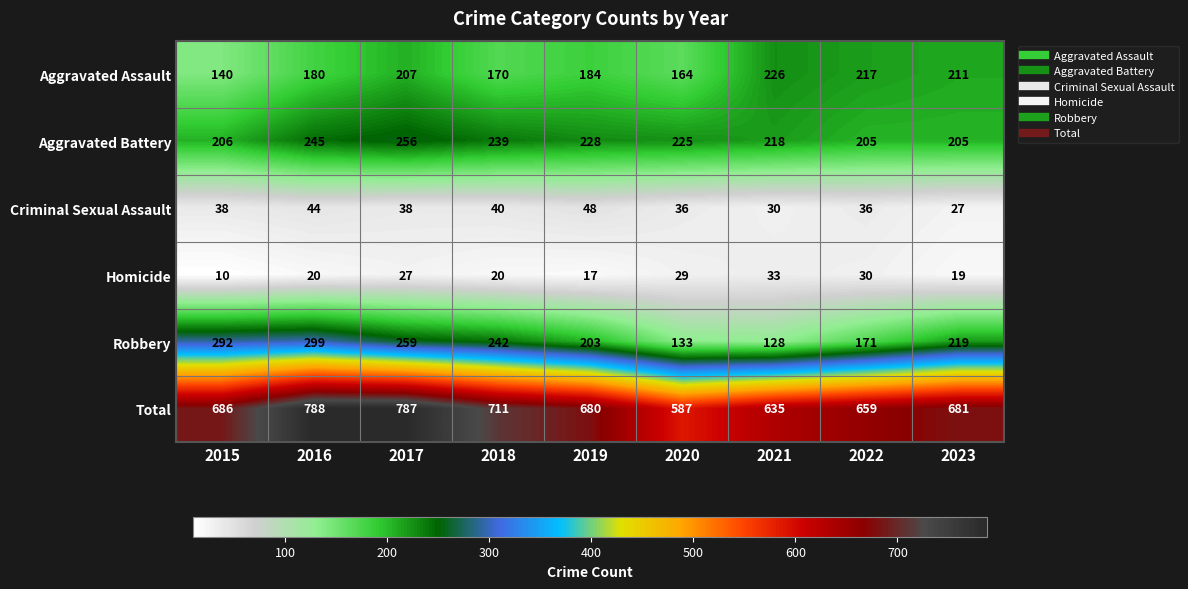

How many series are shown in this chart?

6